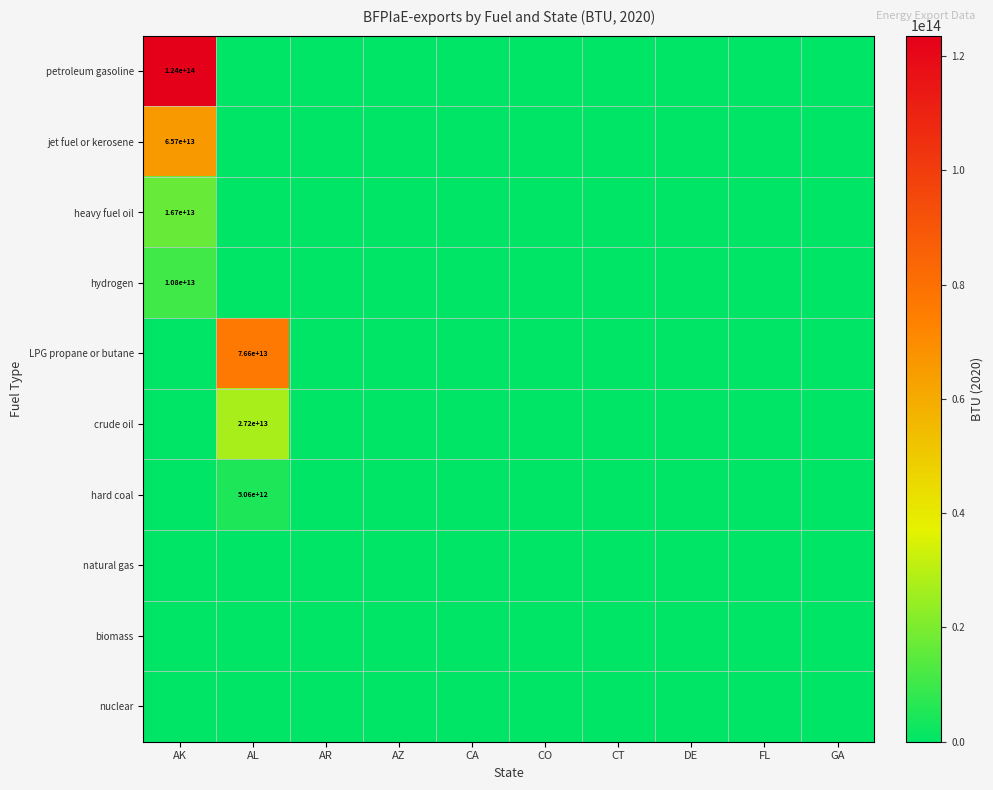

What is the difference between the maximum and minimum values in the LPG propane or butane series?

76619246504258